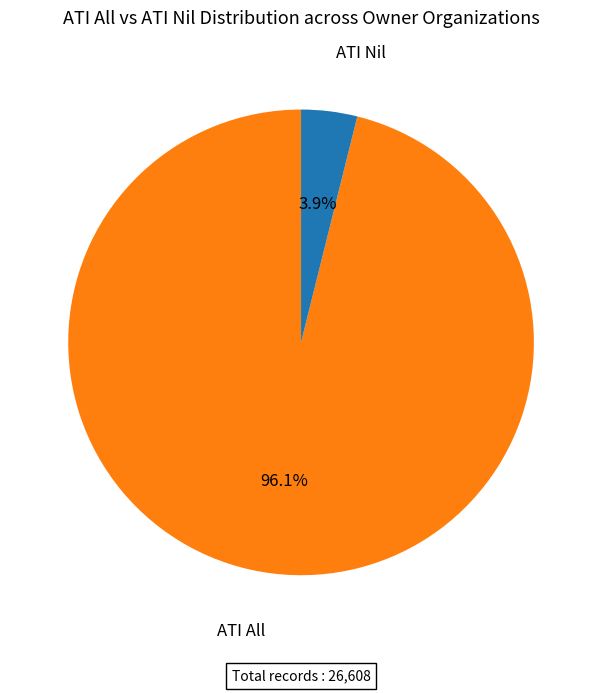

Does any single category account for the majority?

Yes